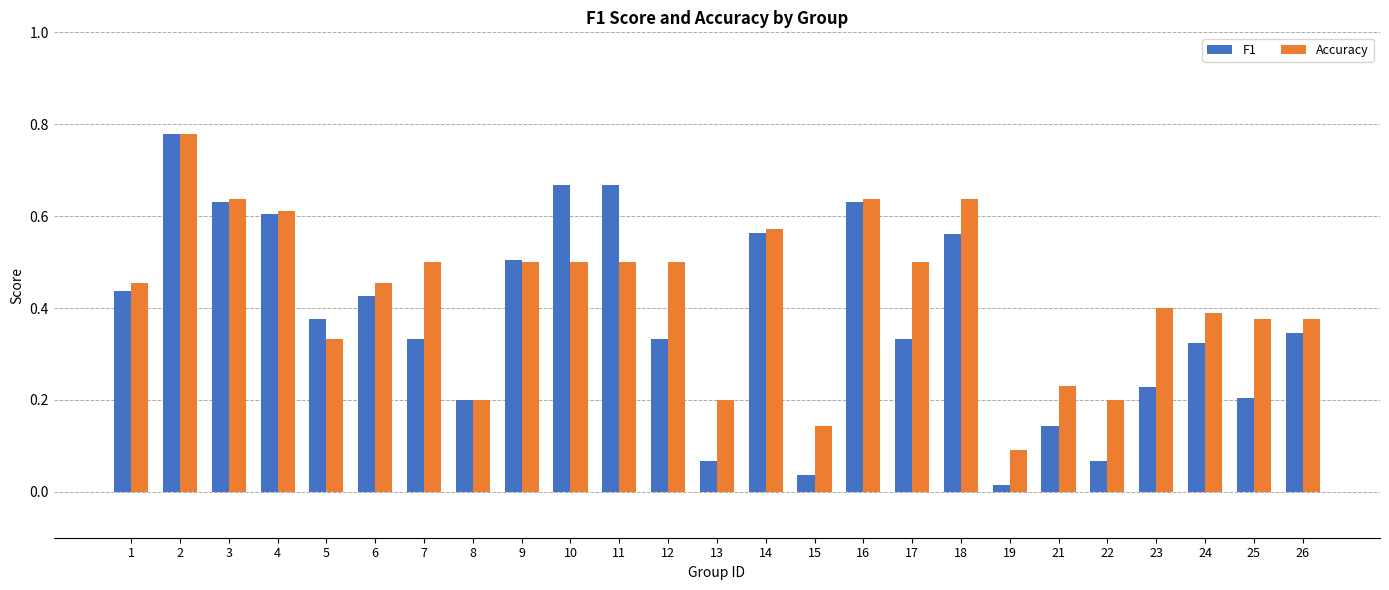

Rank the series by their average value, from lowest to highest.

F1, Accuracy